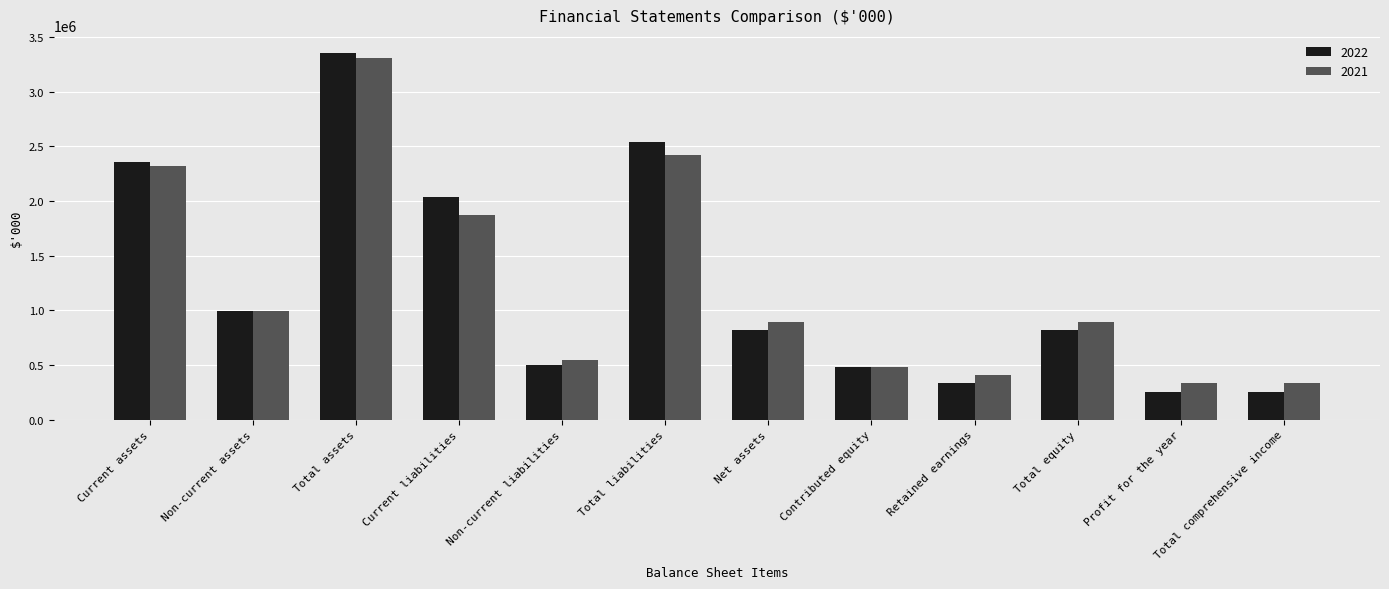

What is the difference between the second highest and minimum values in the 2022 series?

2286779